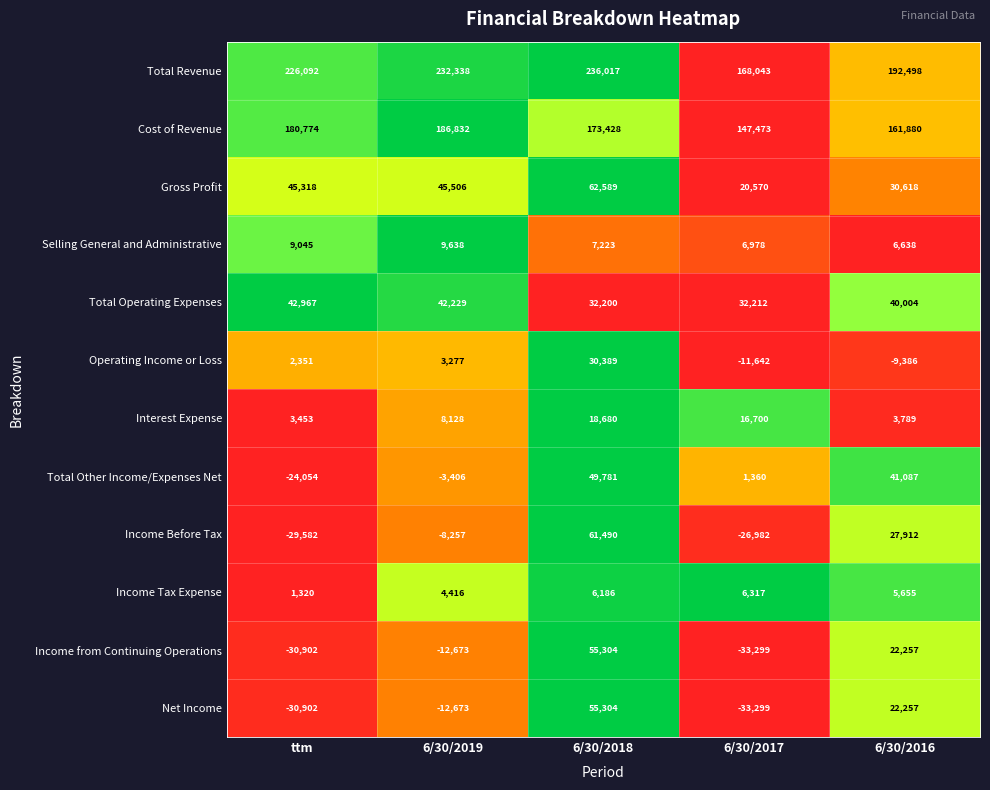

What is the sum of all Income Before Tax values?

24581